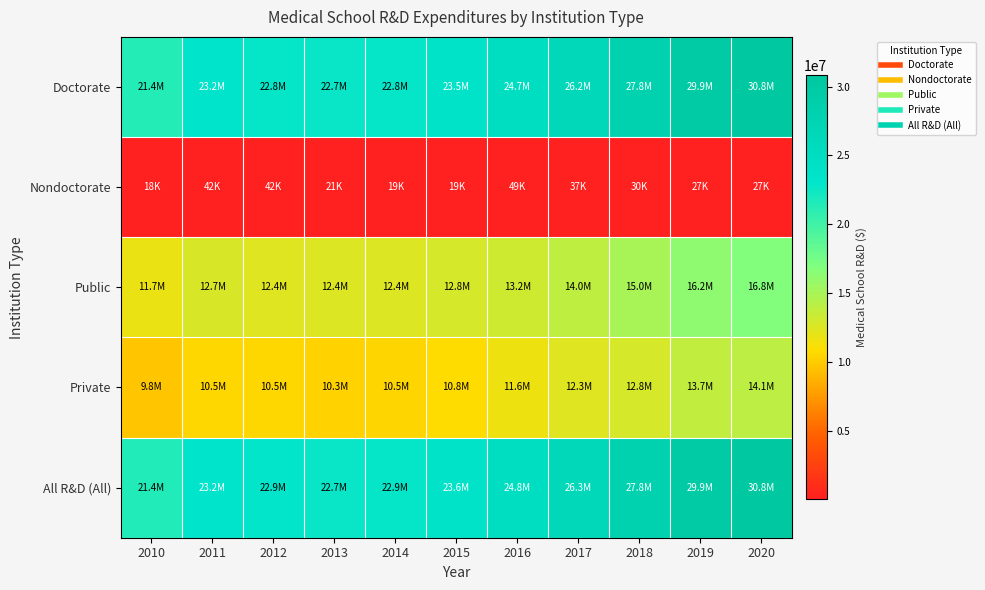

Reading left to right, what are all the values shown in this chart?

Doctorate: 2010=21419712	2011=23174106	2012=22844442	2013=22695488	2014=22847813	2015=23531182	2016=24714792	2017=26245661	2018=27818938	2019=29900070	2020=30777939
Nondoctorate: 2010=17970	2011=41854	2012=41557	2013=20604	2014=19488	2015=18851	2016=49317	2017=36819	2018=30188	2019=27152	2020=26626
Public: 2010=11684912	2011=12678932	2012=12375216	2013=12419947	2014=12416501	2015=12785042	2016=13172552	2017=13964235	2018=15001469	2019=16178180	2020=16750471
Private: 2010=9752770	2011=10537028	2012=10510783	2013=10296145	2014=10450800	2015=10764991	2016=11591557	2017=12318245	2018=12847657	2019=13749042	2020=14054094
All R&D (All): 2010=21437682	2011=23215960	2012=22885999	2013=22716092	2014=22867301	2015=23550033	2016=24764109	2017=26282480	2018=27849126	2019=29927222	2020=30804565